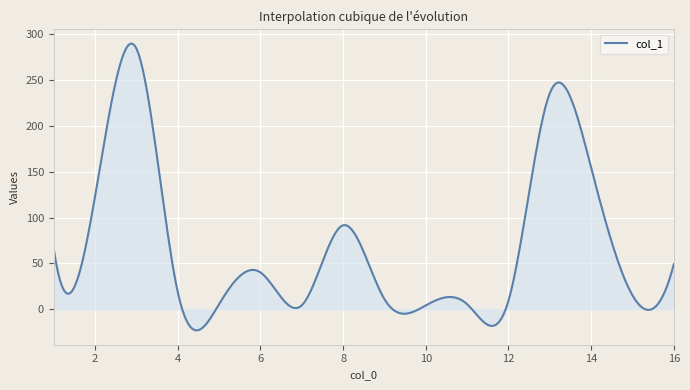

What is the greatest value displayed?

289.9